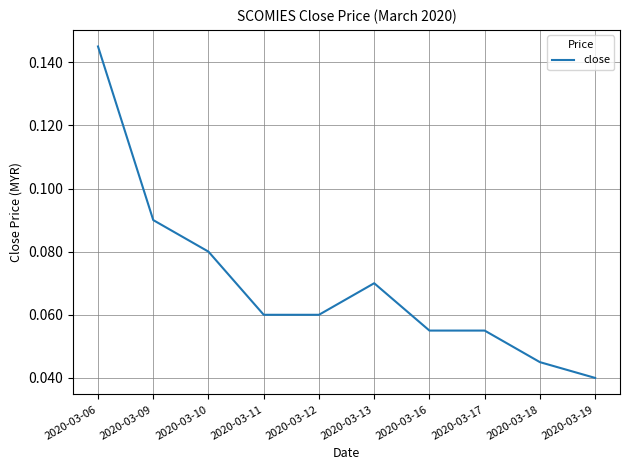

True or false: the data shows 0.1 at 2020-03-18.

False